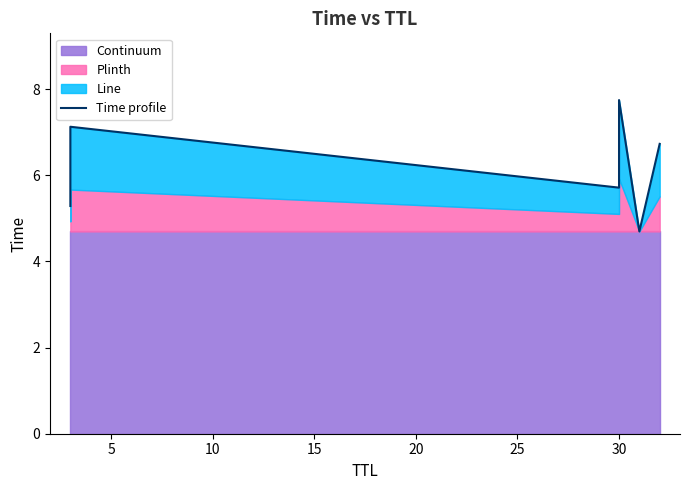

Between 20 and 15, which is larger?

15